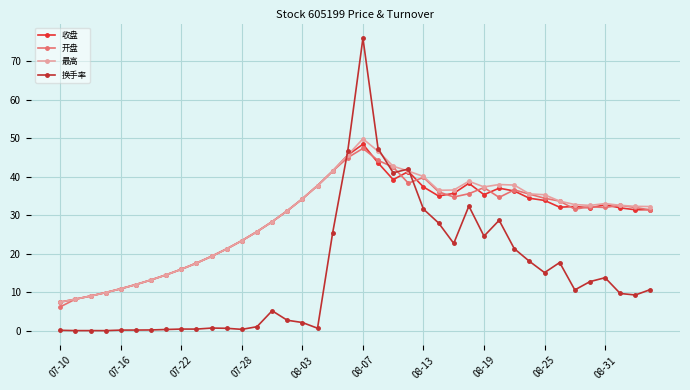

True or false: 最高 has more than 2 points higher than both neighbors.

True